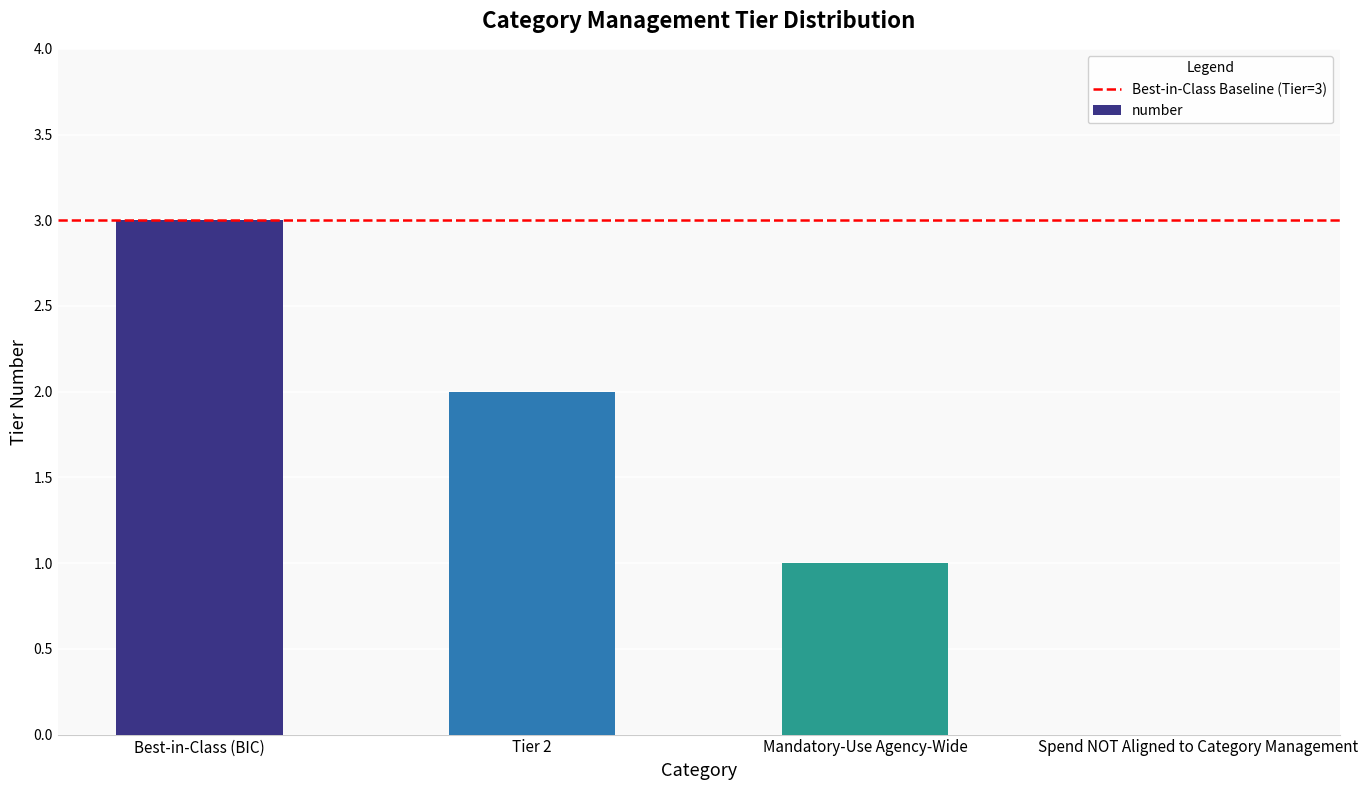

What is the sum of all values?

6